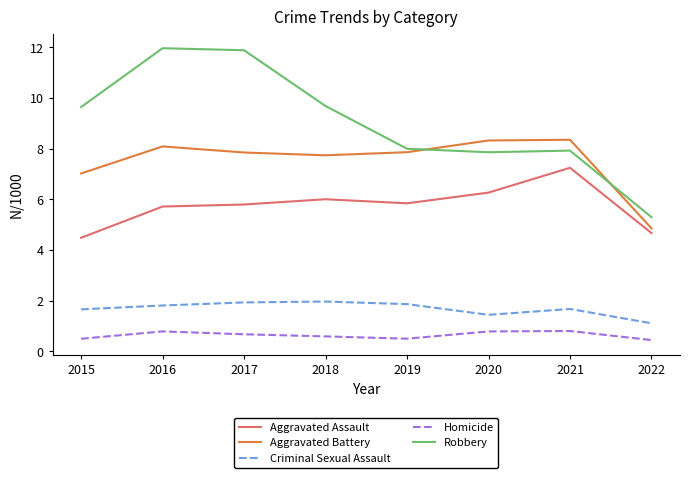

True or false: Criminal Sexual Assault and Robbery cross at least once.

False